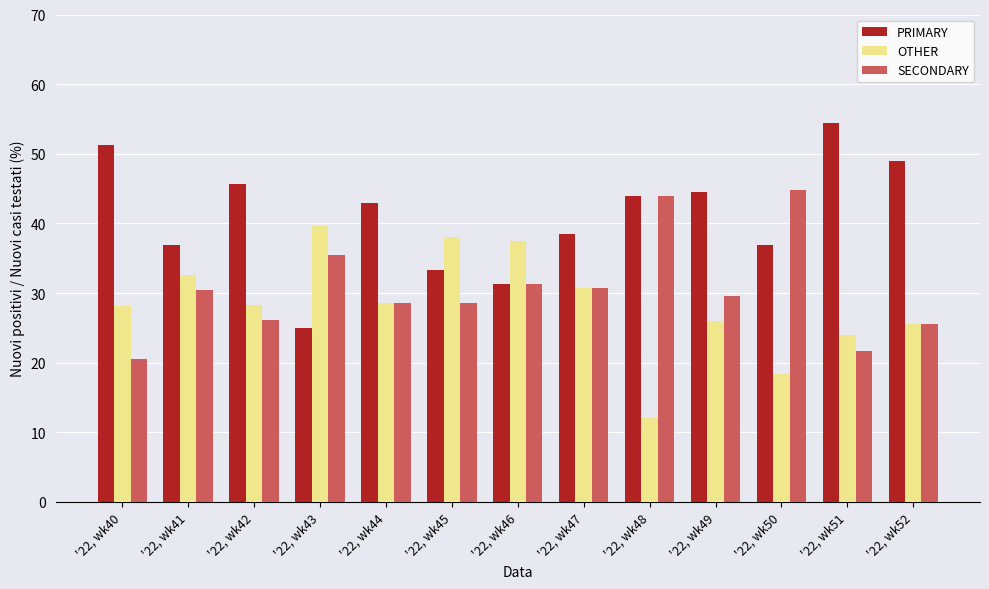

How many values in the PRIMARY series exceed 42?

7